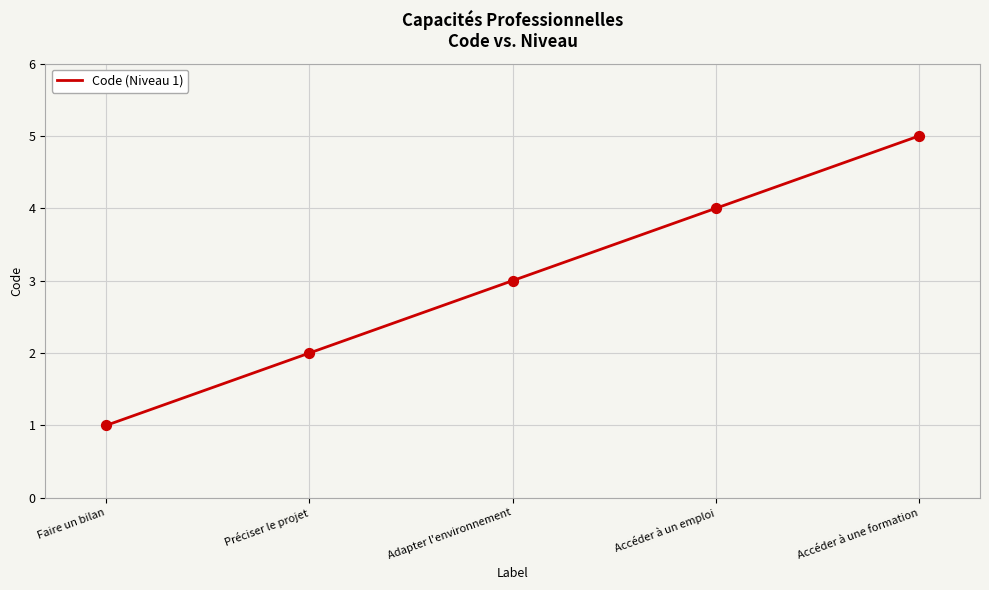

Which has a higher value, Accéder à un emploi or Adapter l'environnement?

Accéder à un emploi